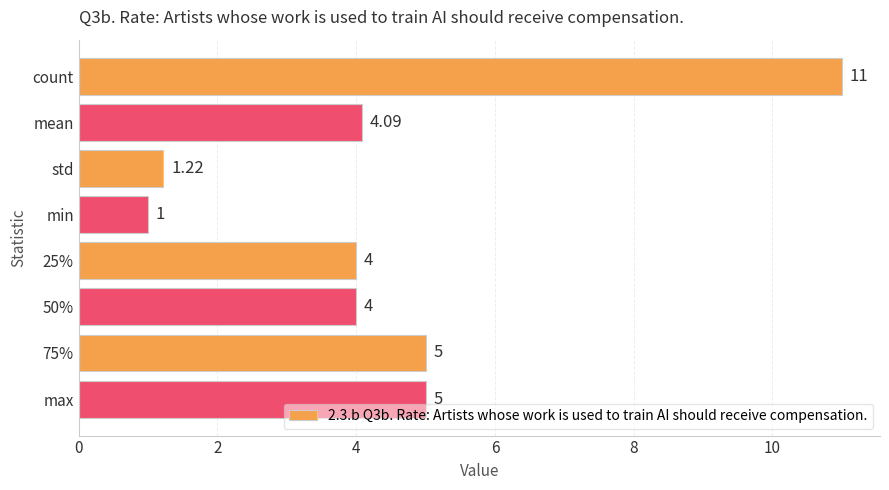

How many bars are there in total?

8